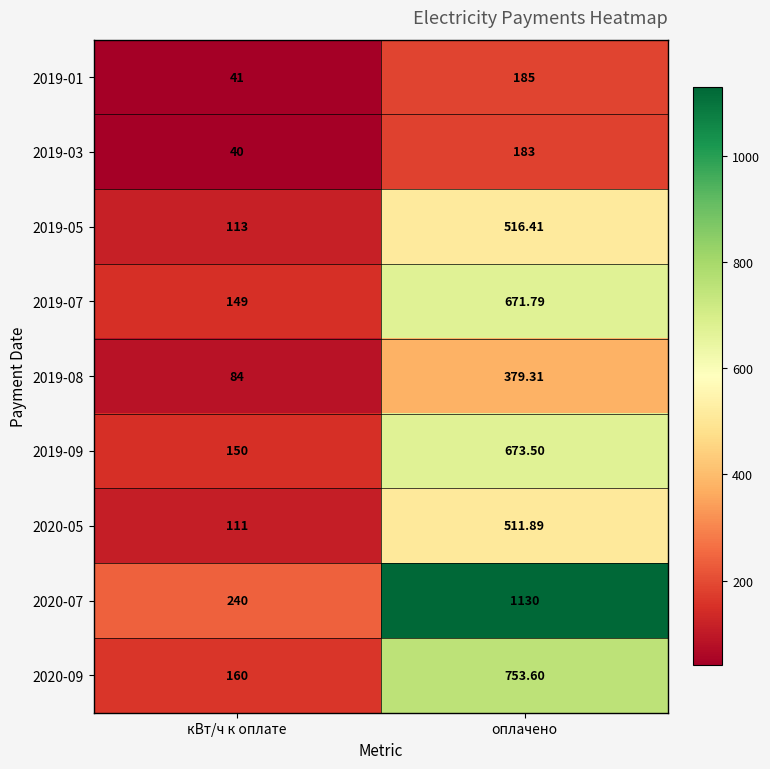

Which category has the highest value across all series?

оплачено